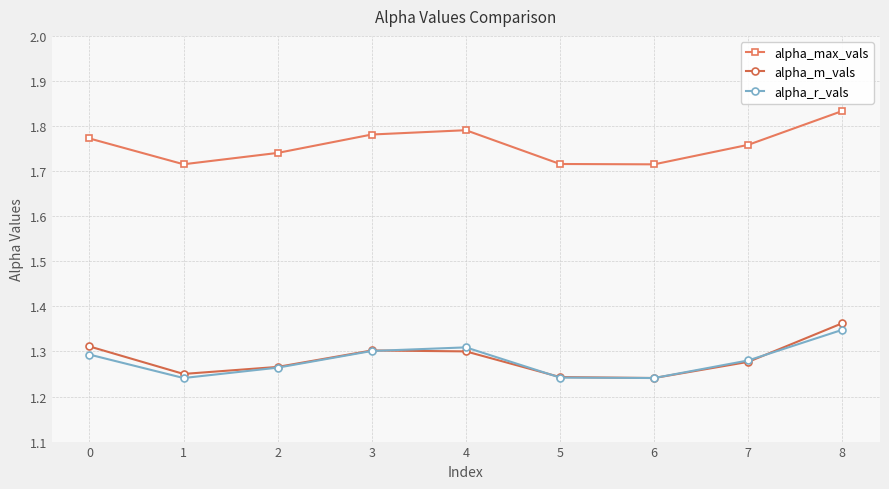

At which category is the sum across all series the highest?

8